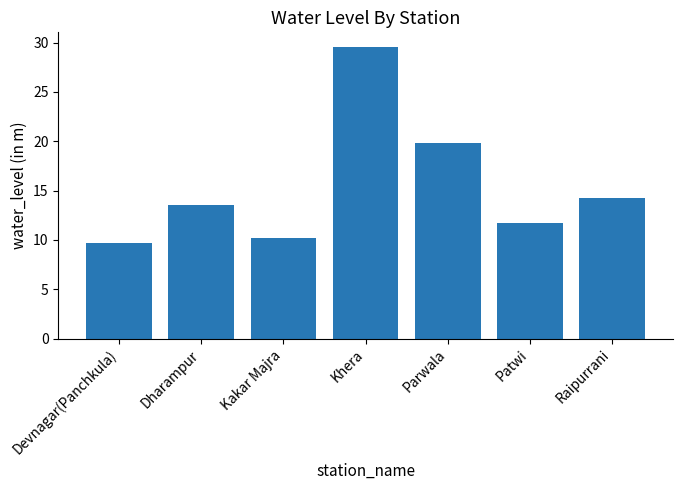

What position from the left is Raipurrani?

7